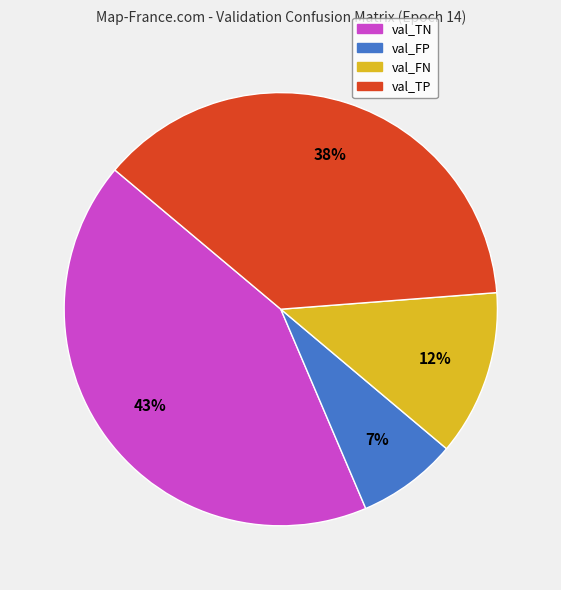

To the nearest percent, what is the combined percentage of val_TP and val_FP?

45%